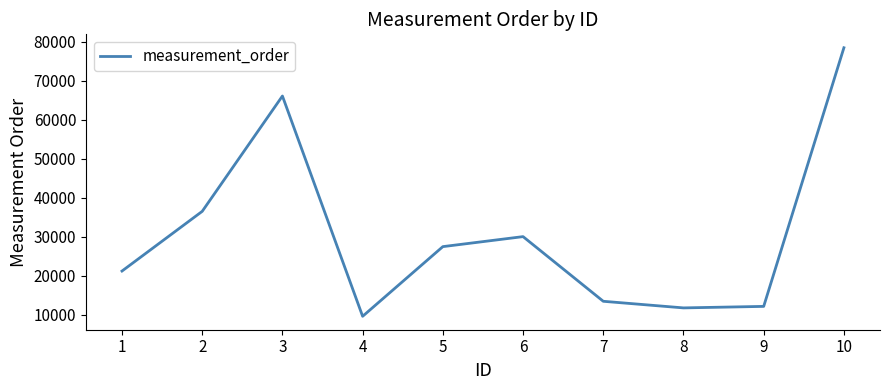

What is the difference between the maximum and minimum values?

68906